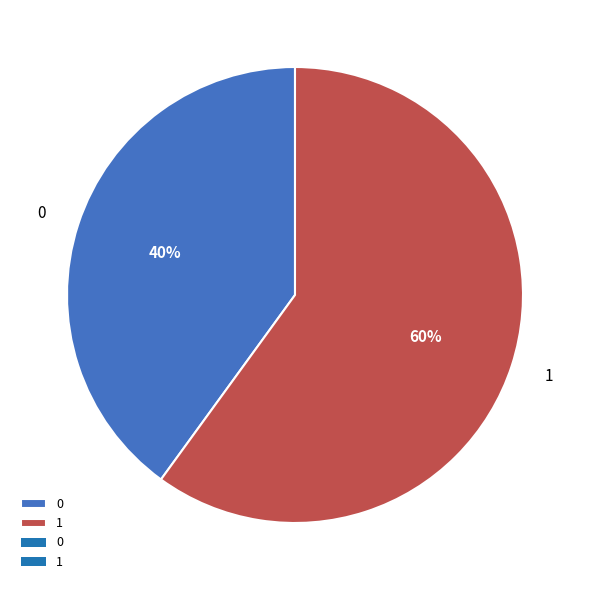

Is it true that 0 is 32% of the pie?

False